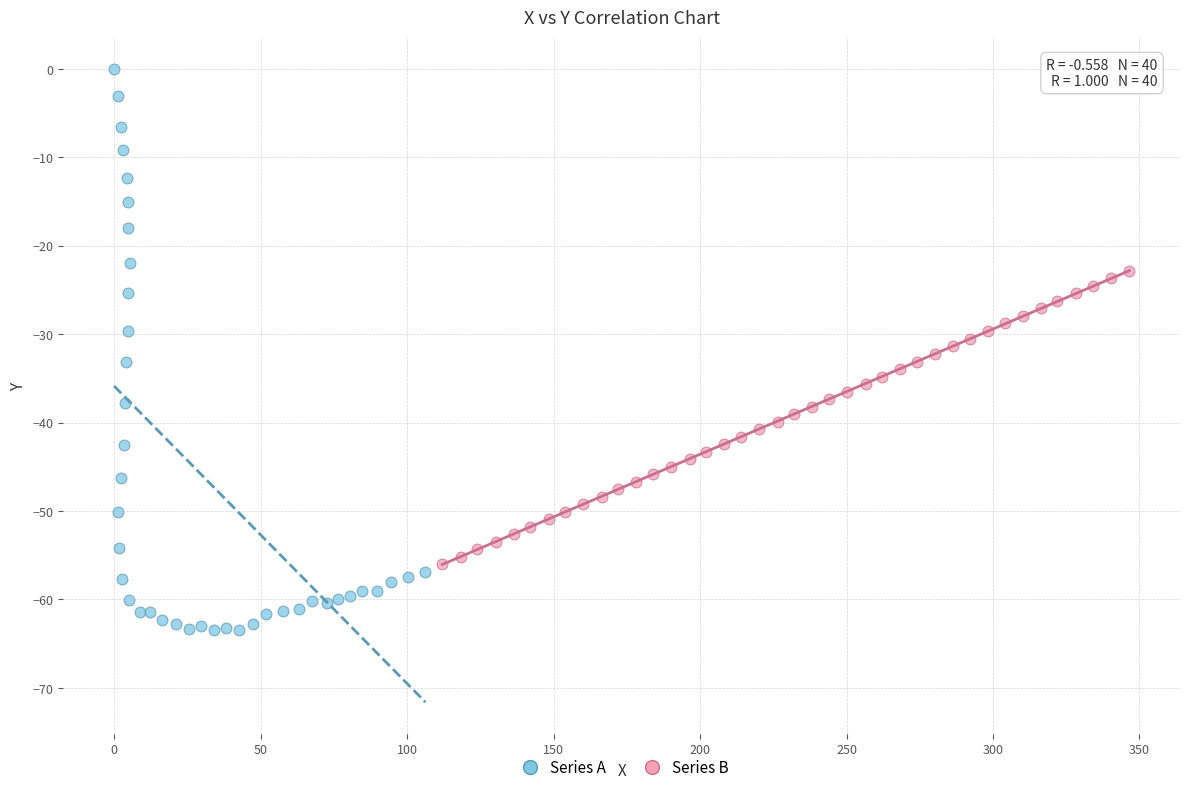

Which series has the widest spread of Y values?

Series A